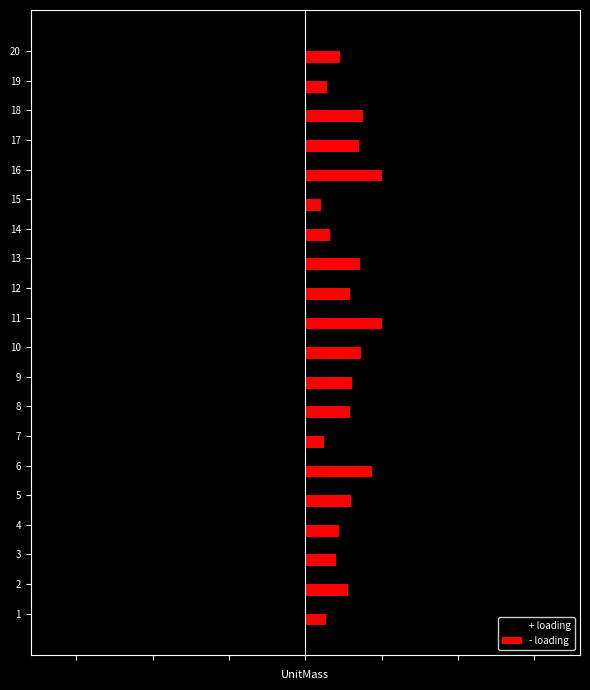

At which category is the sum across all series the highest?

16